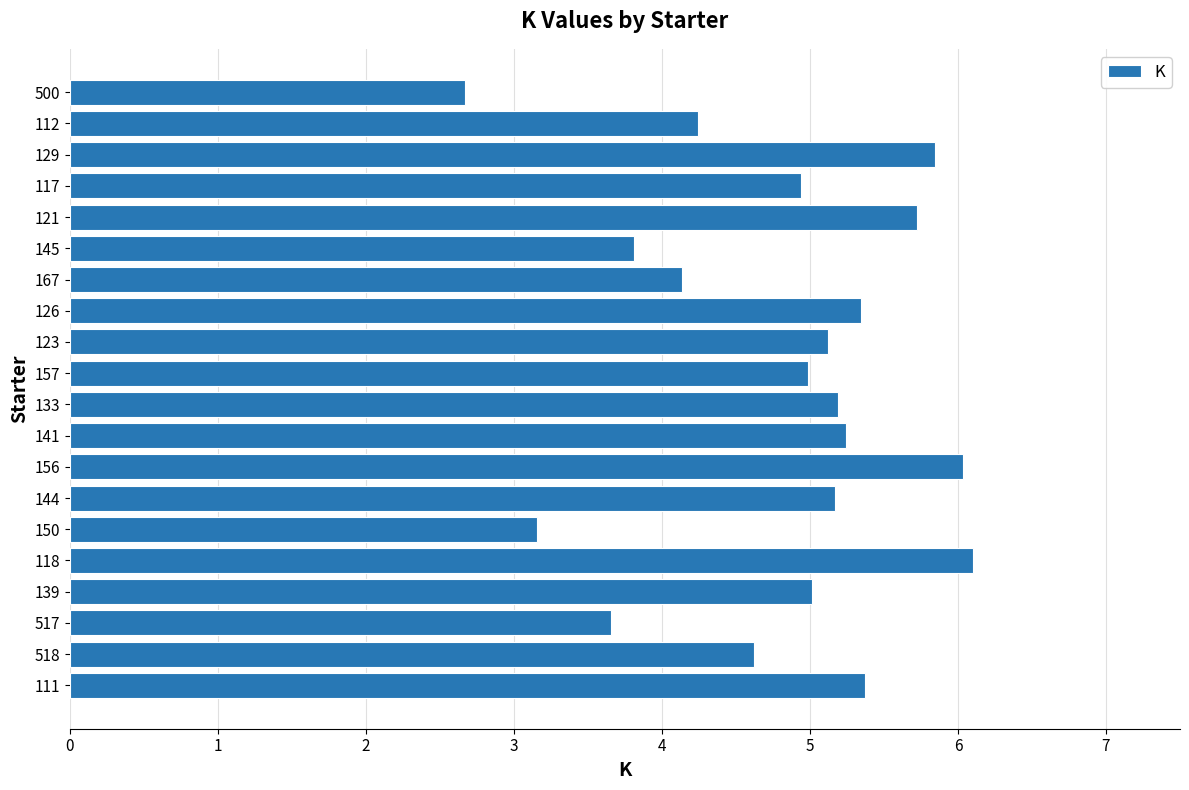

What is the change in value from 500 to 129?

+3.2